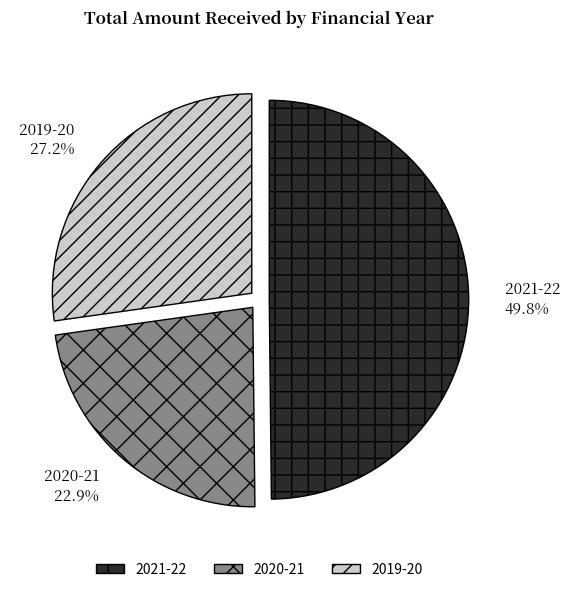

What is the ratio of the value at 2020-21 to the value at 2021-22?

0.5